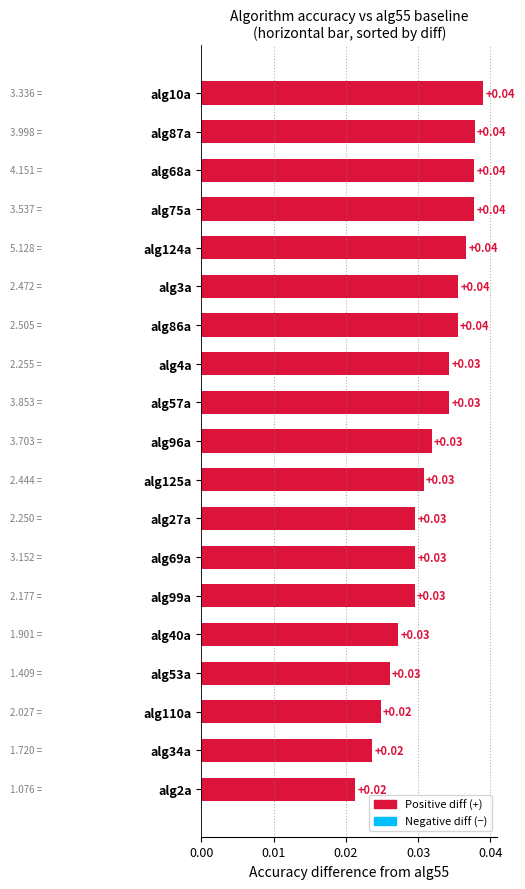

What is the sum of all values?

0.6